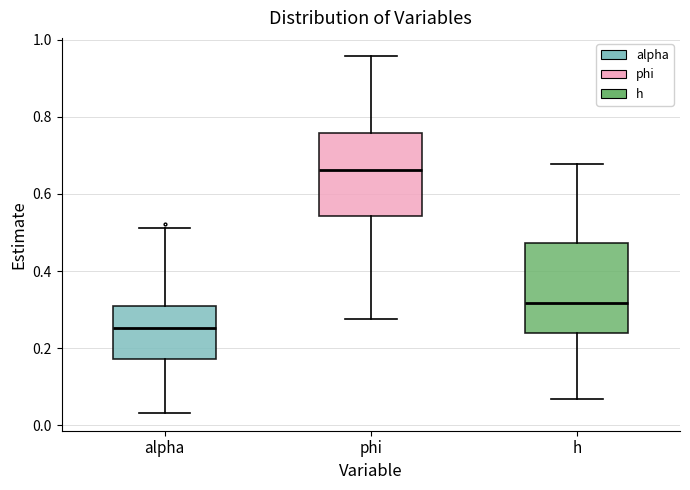

Reading left to right, read every box against the y-axis: the position of its median line, the range the box covers, and the ends of its whiskers. The values are not printed on the chart, so give them approximately, as read against the axis.

alpha: median 0.26, box 0.18 to 0.30, whiskers 0.04 to 0.52
phi: median 0.66, box 0.54 to 0.76, whiskers 0.28 to 0.96
h: median 0.32, box 0.24 to 0.48, whiskers 0.06 to 0.68